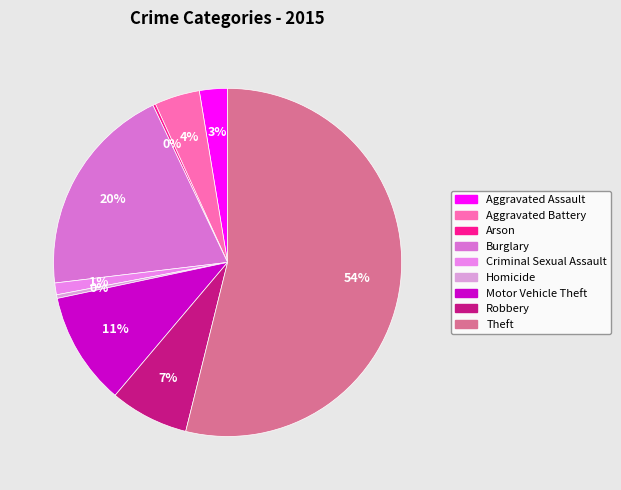

What percentage is the Burglary slice, to the nearest percent?

20%